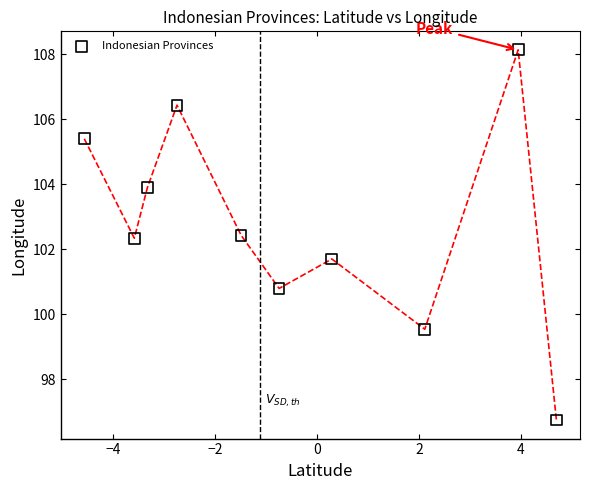

What is the range of Y values (max minus min)?

11.4